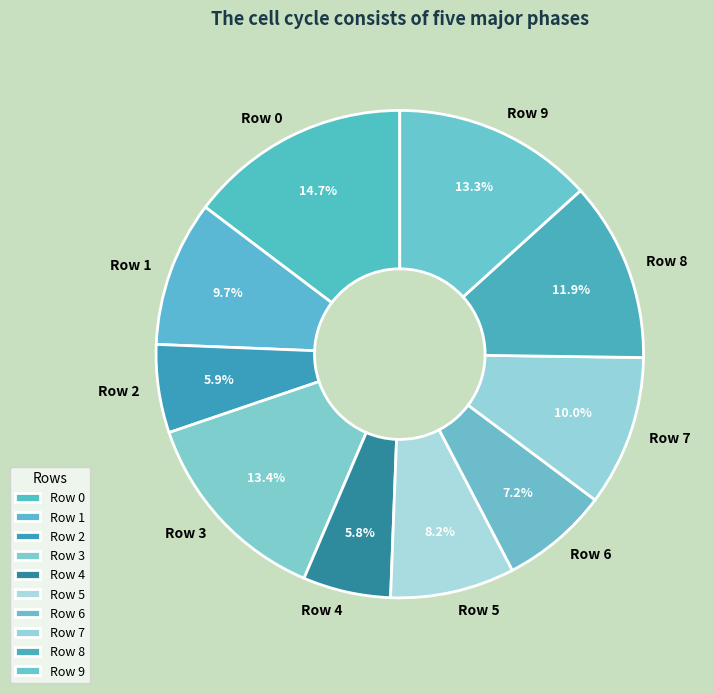

What percentage is the Row 6 slice, to the nearest percent?

7%